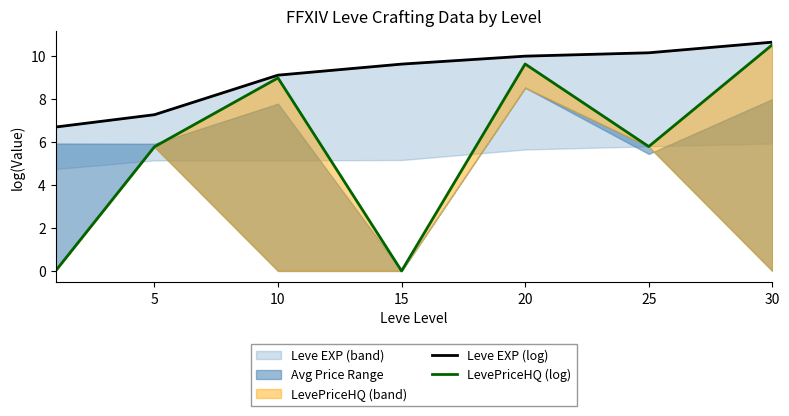

Which series has the largest total across all categories?

Leve EXP (log)